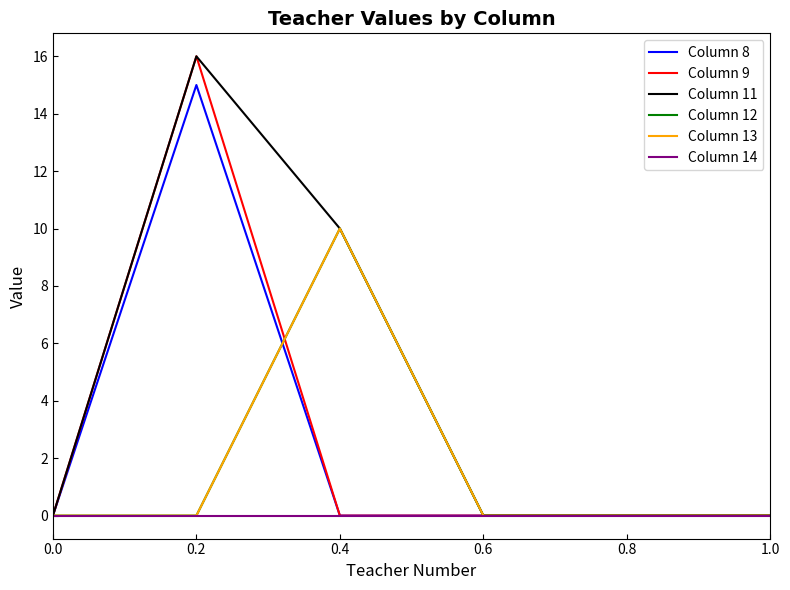

Does the chart display data point markers on the line(s)?

No